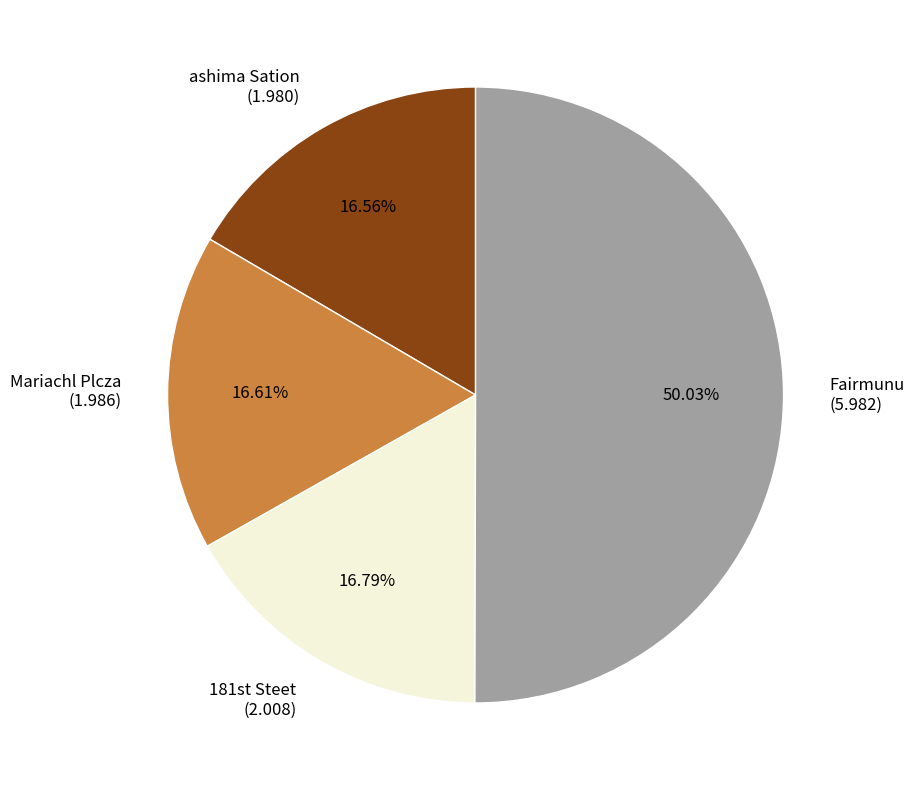

Approximately how many times larger is the value at Mariachl Plcza (1.986) compared to ashima Sation (1.980)?

1.0